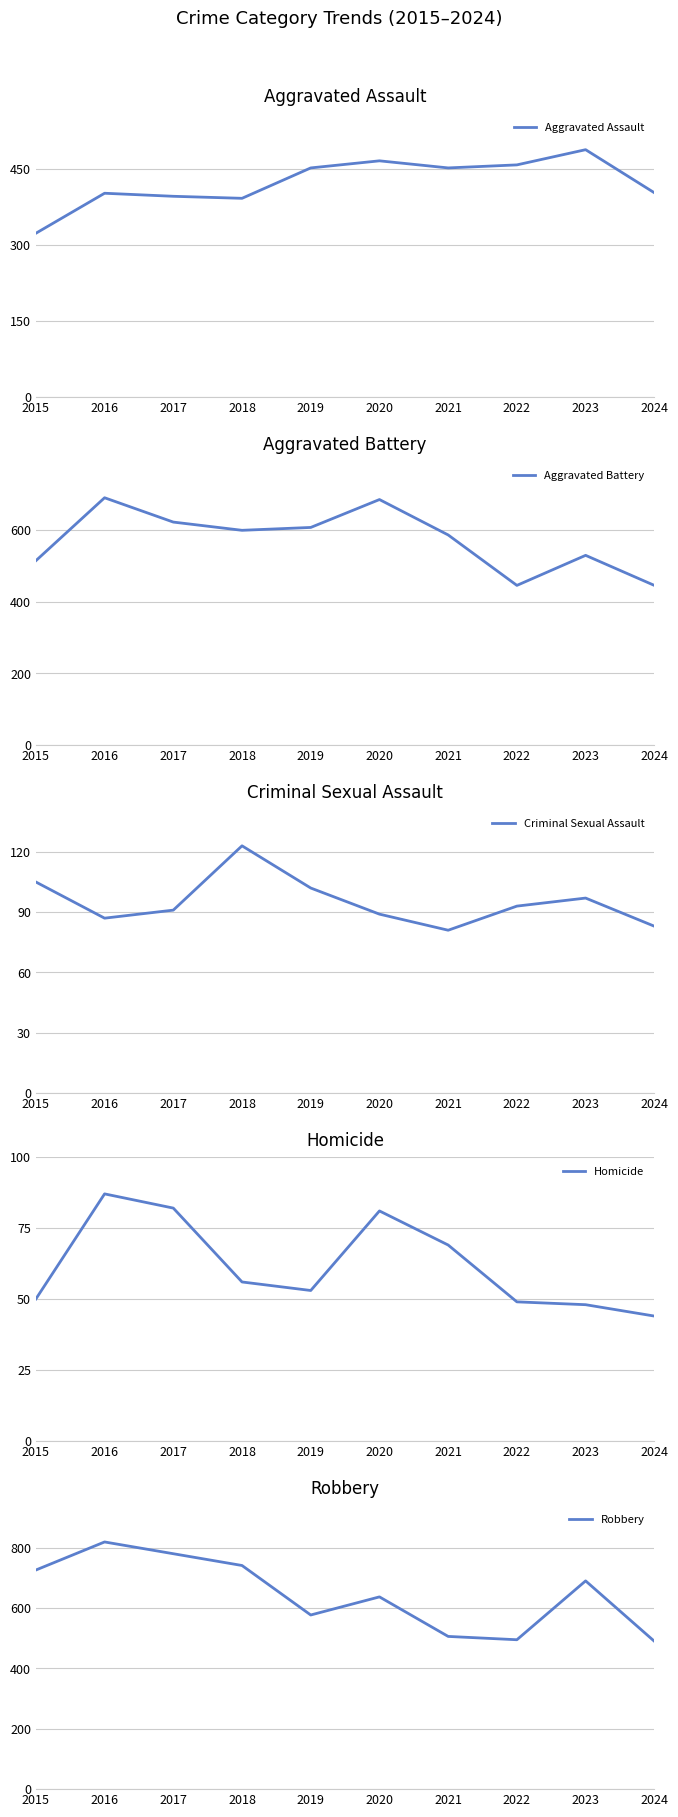

Between 2019 and 2021, which series saw the biggest shift?

Robbery